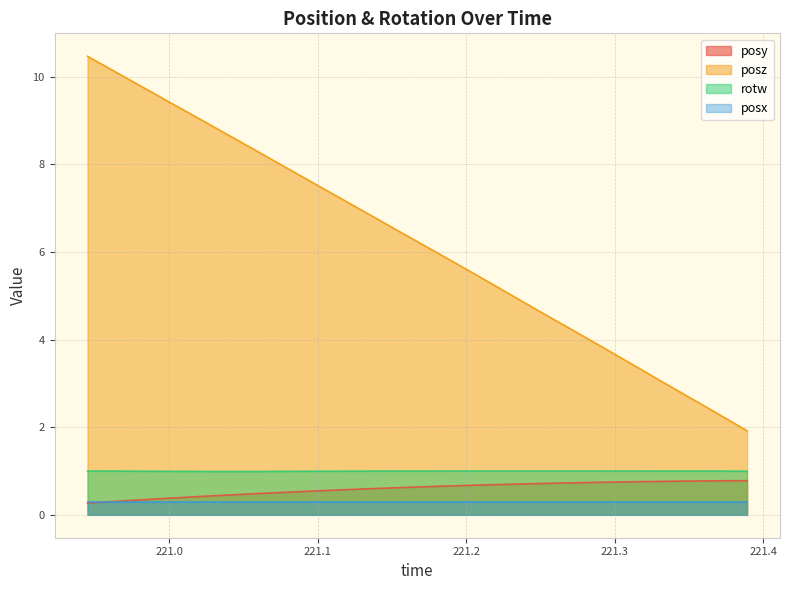

What is the average value of the rotw series?

1.0